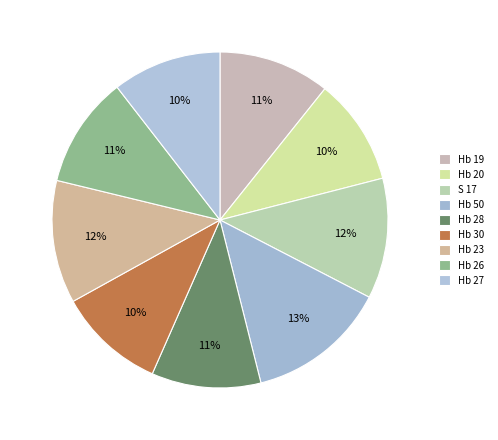

How many segments does this pie chart have?

9